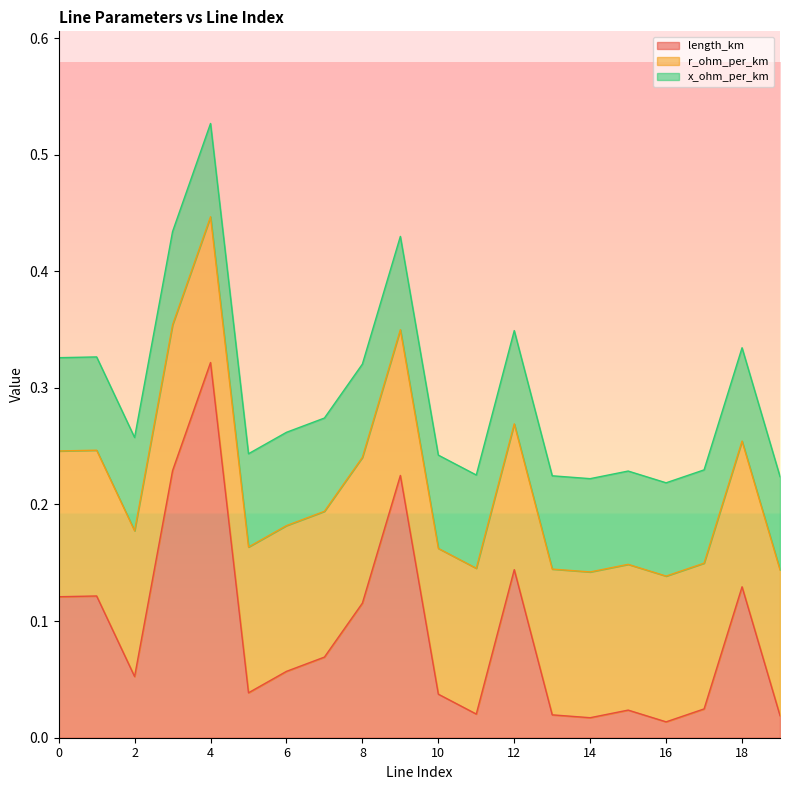

The x_ohm_per_km series shows 0.1 at 15. True or false?

False